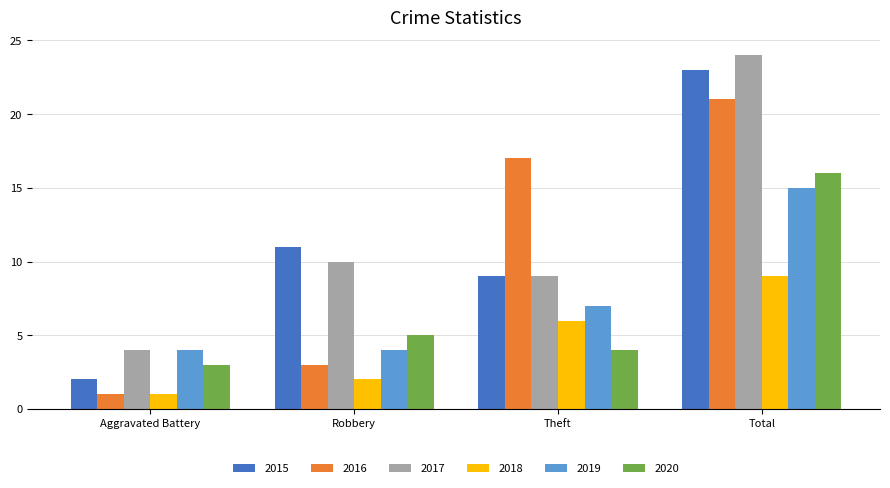

List the labels in order of 2017 value, smallest first.

Aggravated Battery, Theft, Robbery, Total